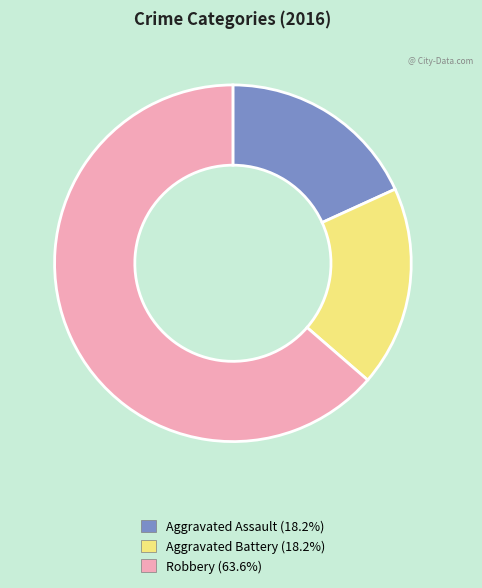

How many segments does this pie chart have?

3